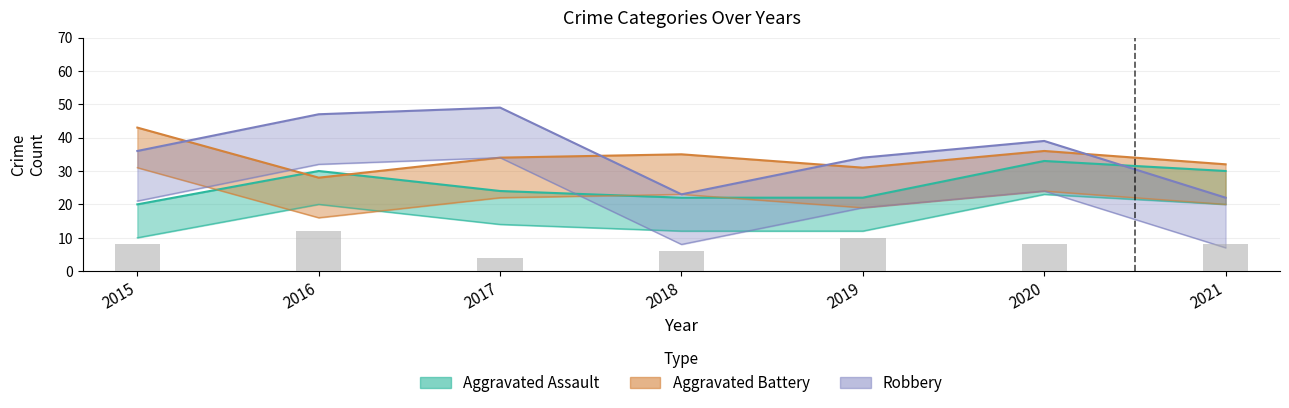

What is the spread (max minus min) of values at 2020?

31